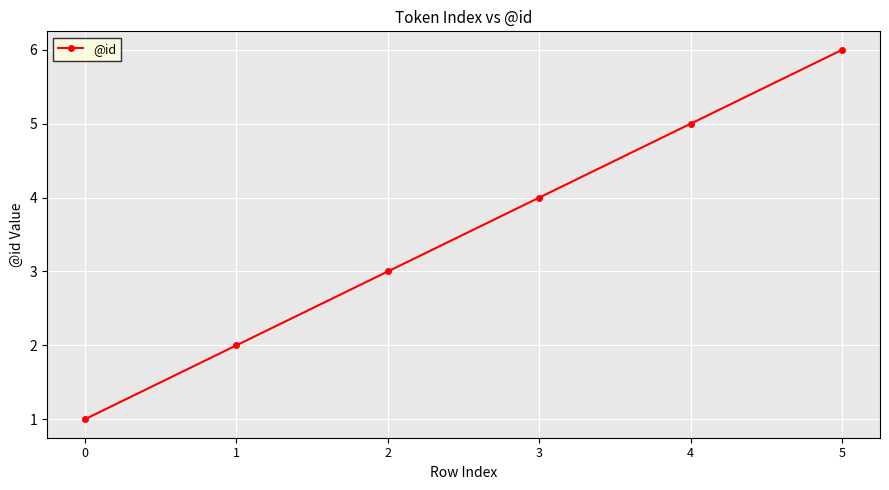

What is the value of the 4th point from the left?

4